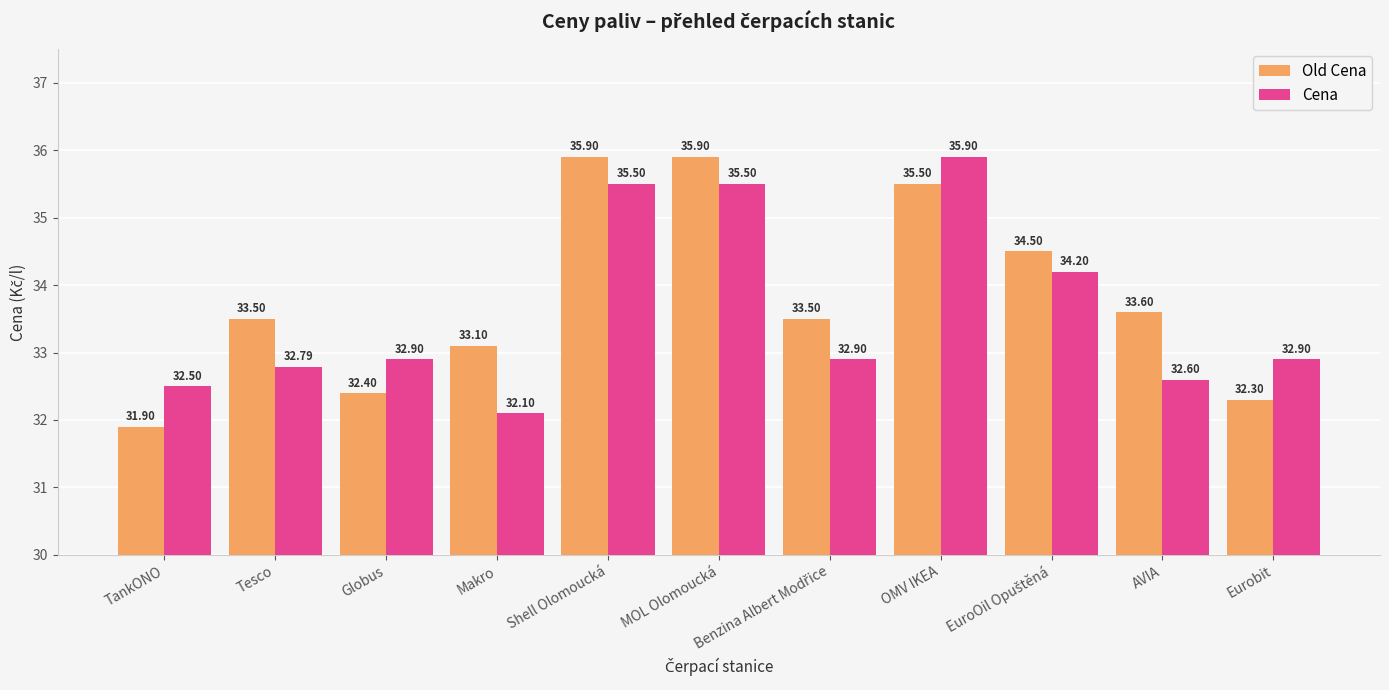

What is the value of the Old Cena bar at the 5th from the left?

35.9